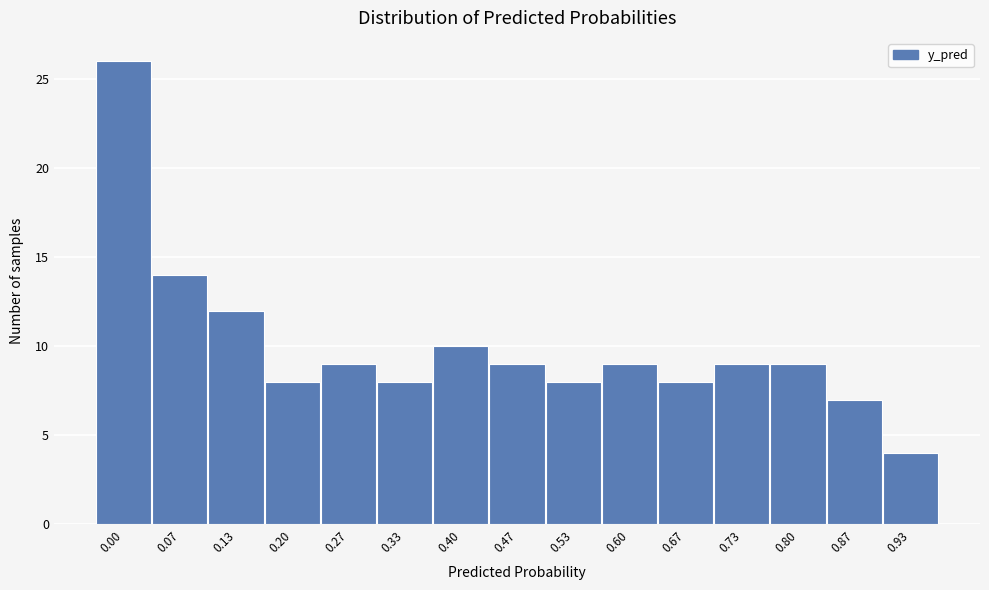

Reading right to left, extract all data points from this chart.

0.93=4	0.87=7	0.80=9	0.73=9	0.67=8	0.60=9	0.53=8	0.47=9	0.40=10	0.33=8	0.27=9	0.20=8	0.13=12	0.07=14	0.00=26